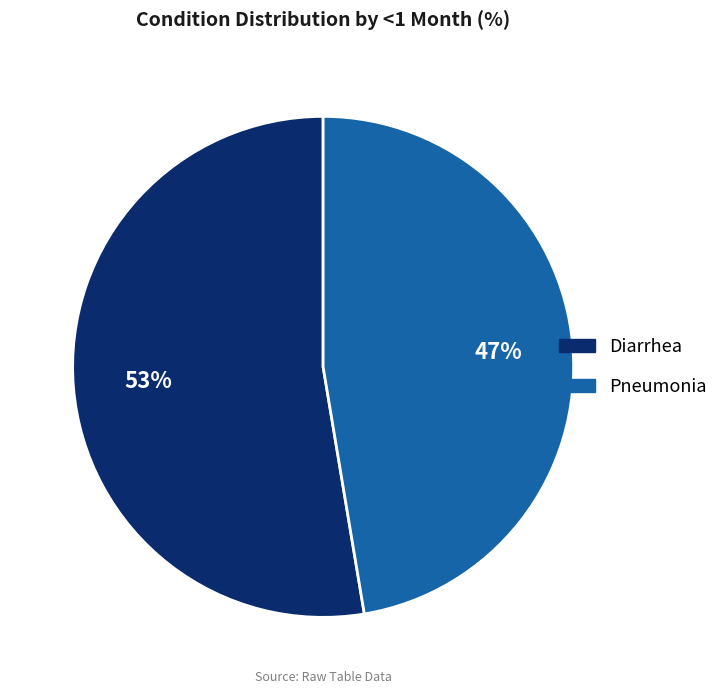

Combined, do Diarrhea and Pneumonia account for over 50%?

Yes